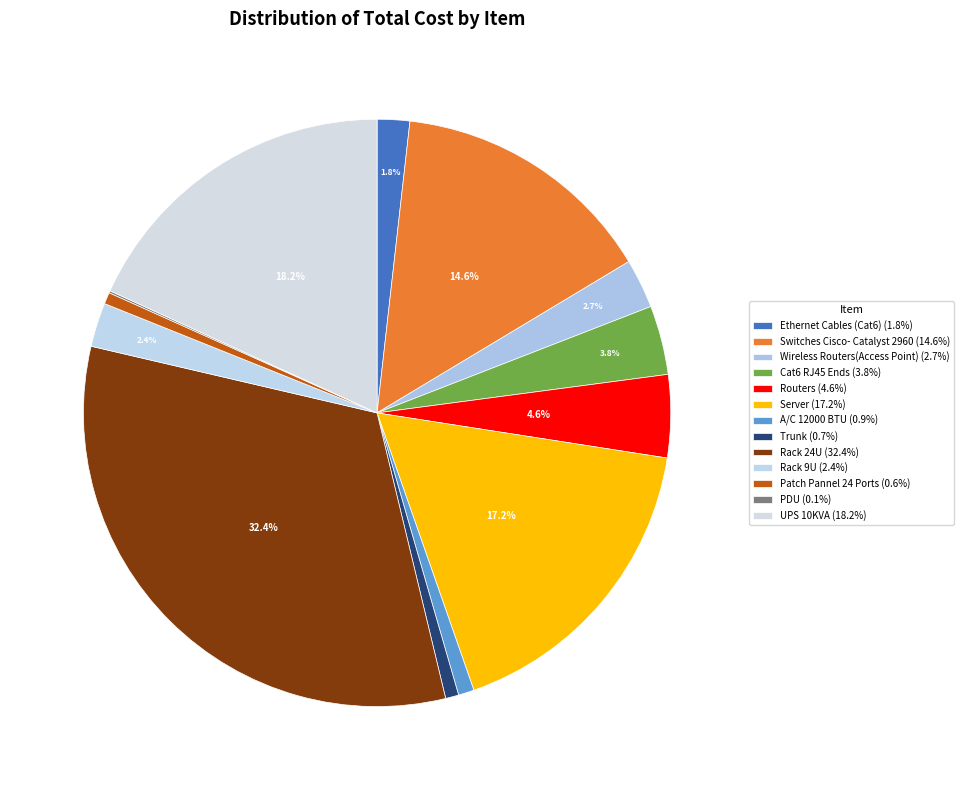

Combined, do Ethernet Cables (Cat6) and Cat6 RJ45 Ends account for over 50%?

No